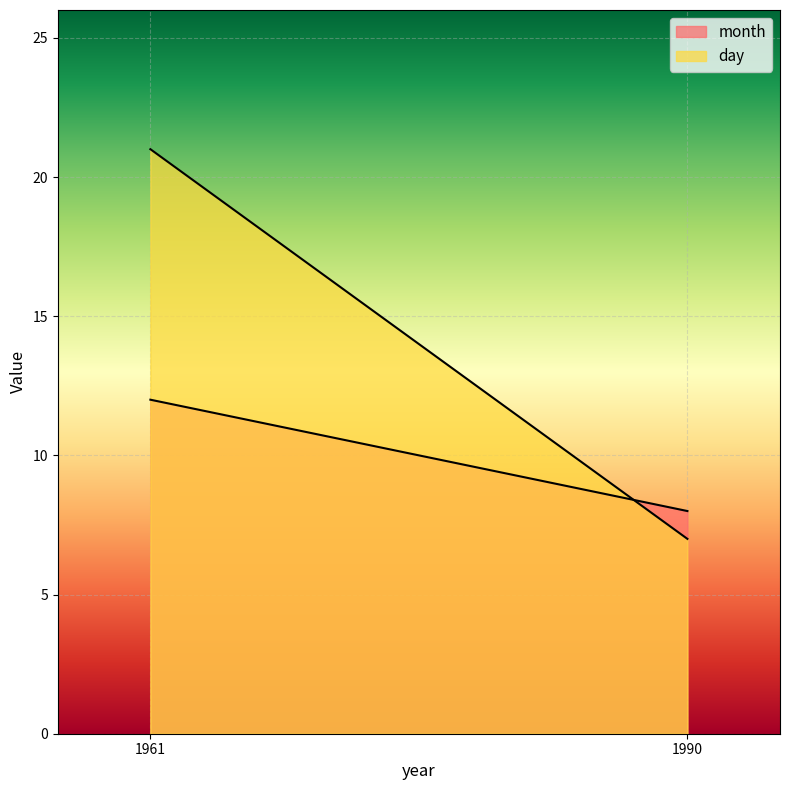

What is the sum of the month values at 1990 and 1961?

20